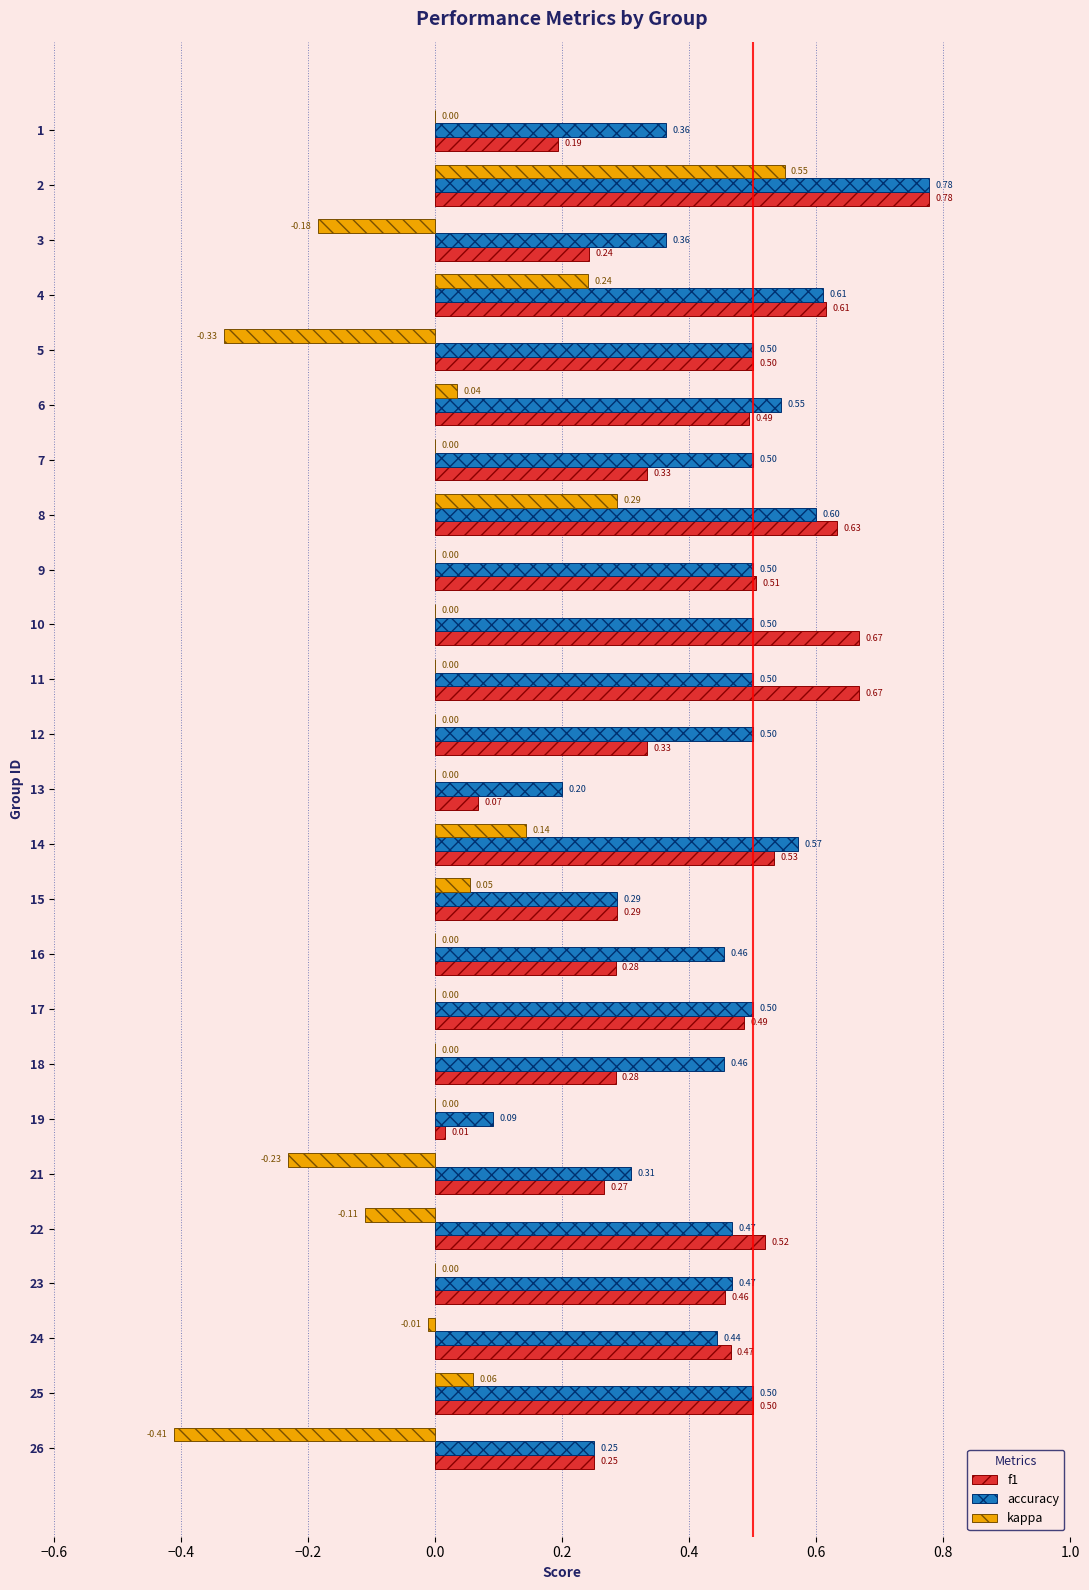

Between 18 and 23, which series saw the biggest shift?

f1